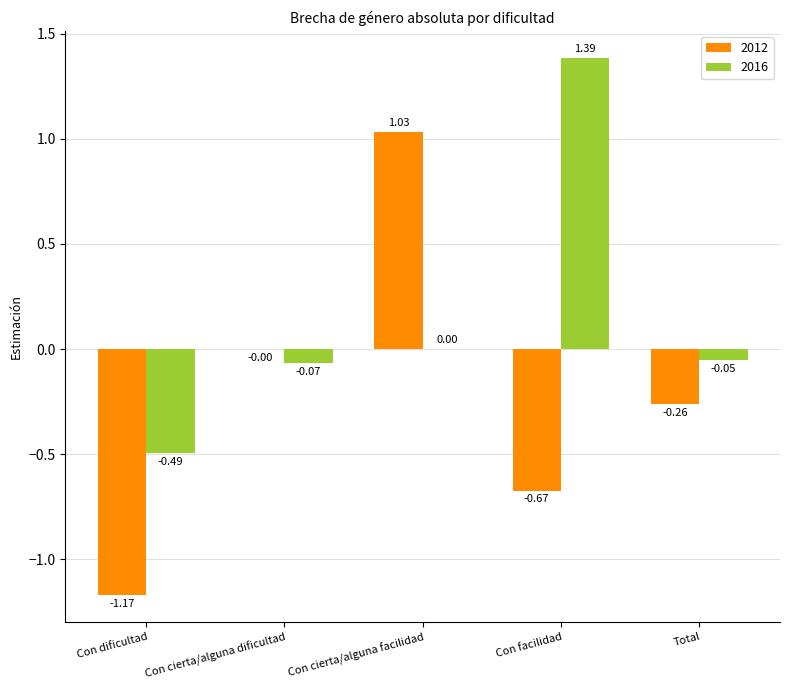

What are all the series names shown in the legend?

2012, 2016